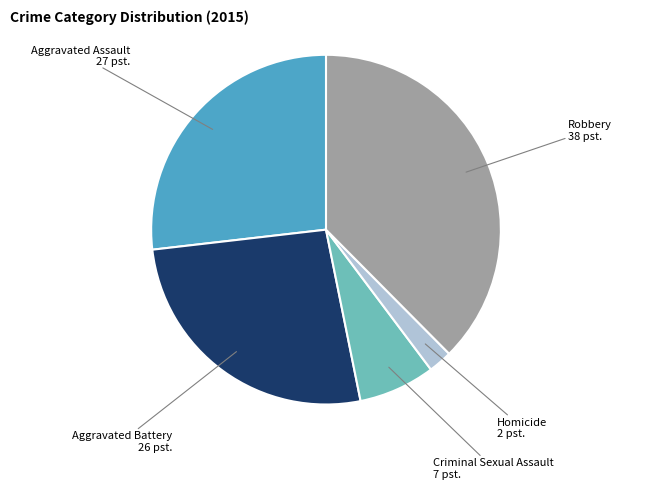

Does any single category account for the majority?

No